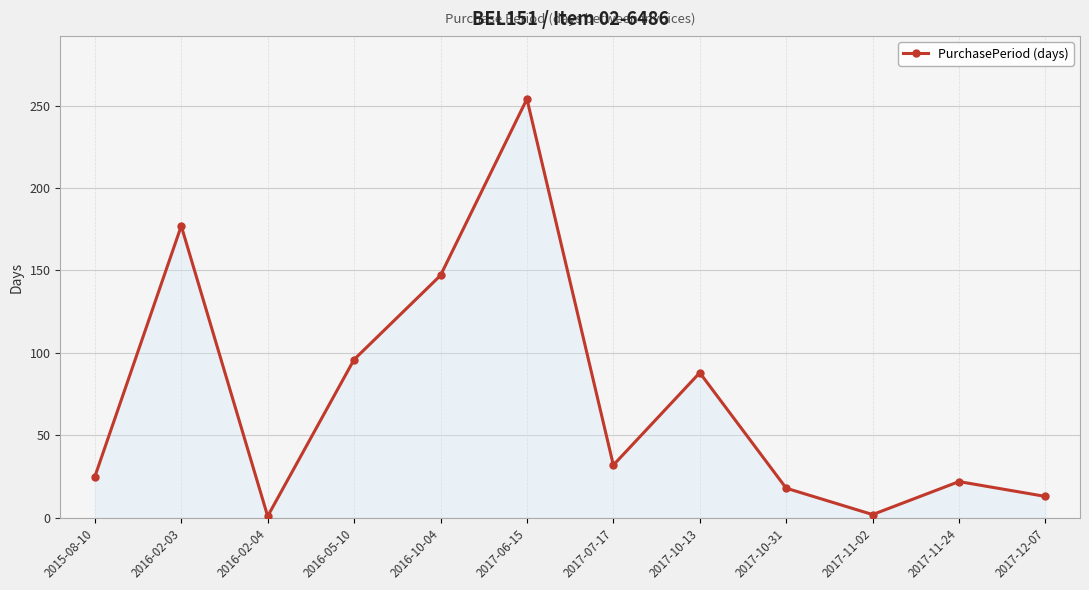

At which label is the value closest to 127?

2016-10-04